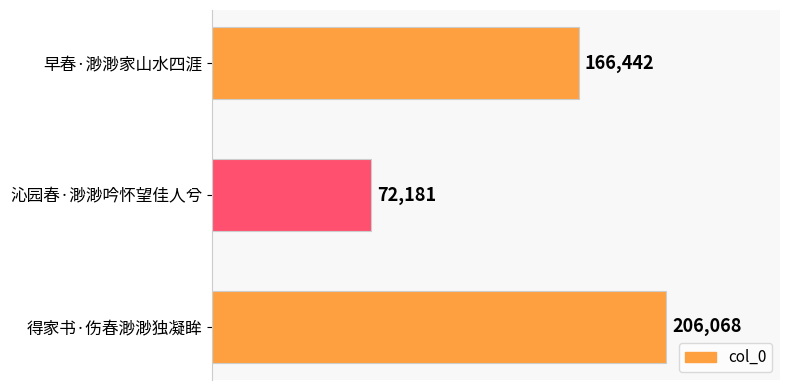

List the labels in order of value, smallest first.

沁园春·渺渺吟怀望佳人兮, 早春·渺渺家山水四涯, 得家书·伤春渺渺独凝眸